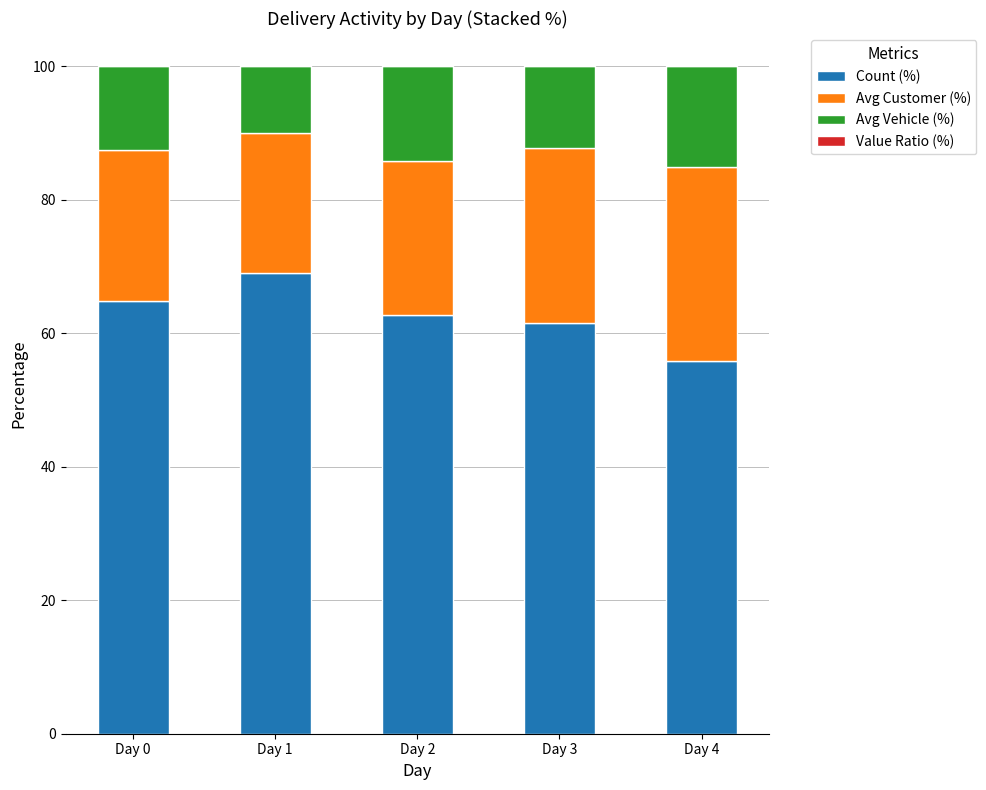

Reading left to right, list the values for the Count (%) series.

64.8	69.0	62.8	61.5	55.8